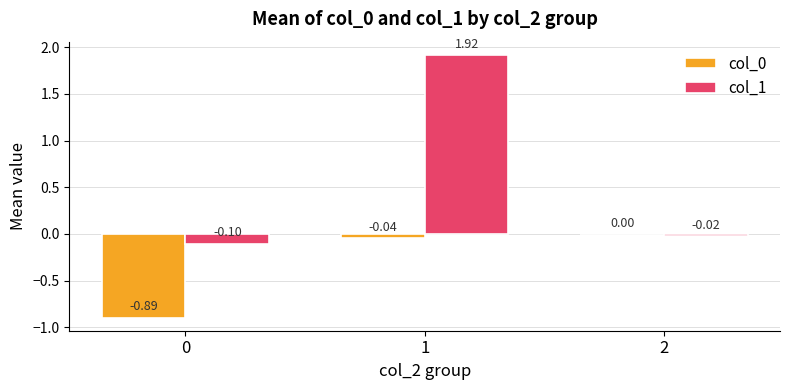

Is the value of col_1 at 2 greater than the value of col_0 at 2?

No